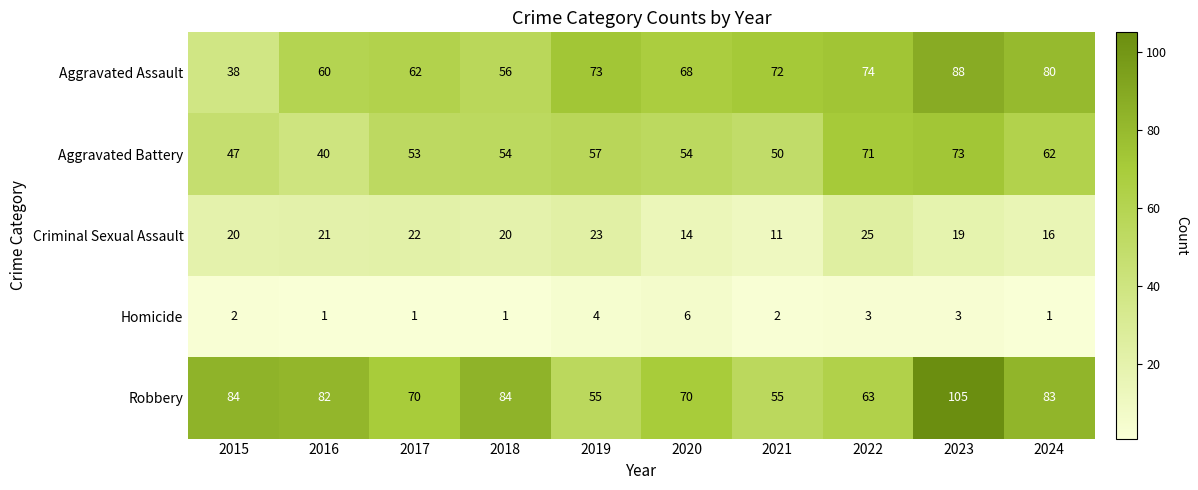

Which series has the largest total across all categories?

Robbery